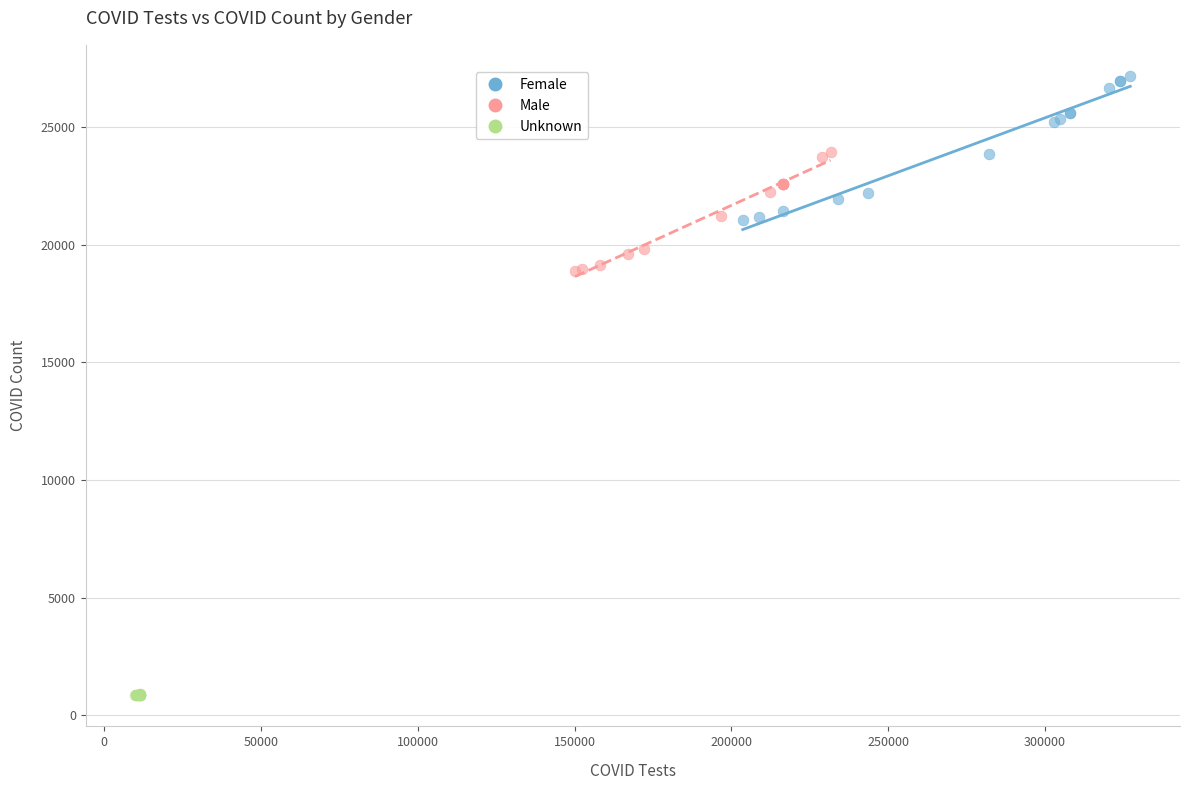

Which series reaches the maximum Y coordinate?

Female